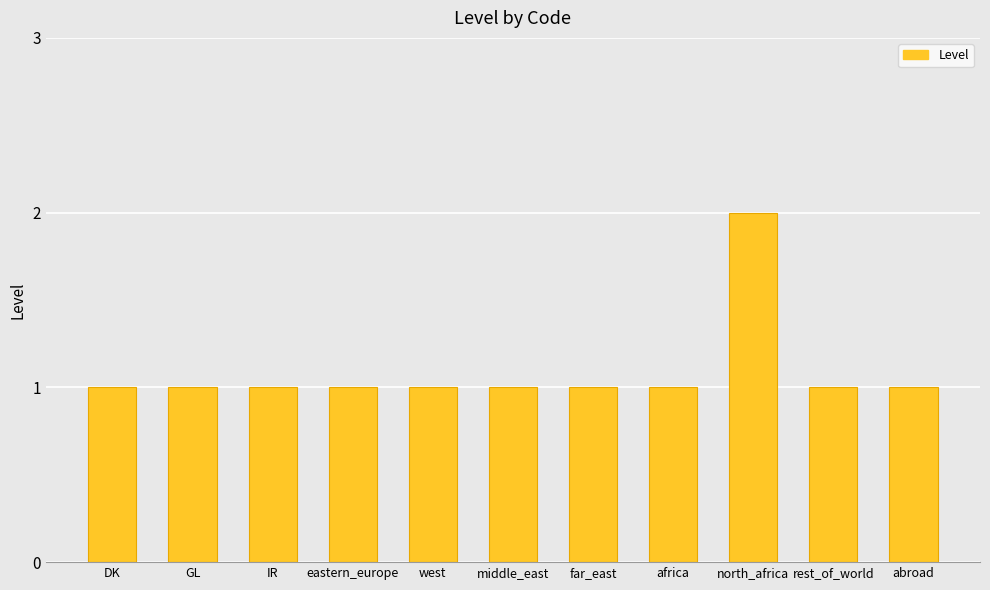

What is the maximum value shown in the chart?

2